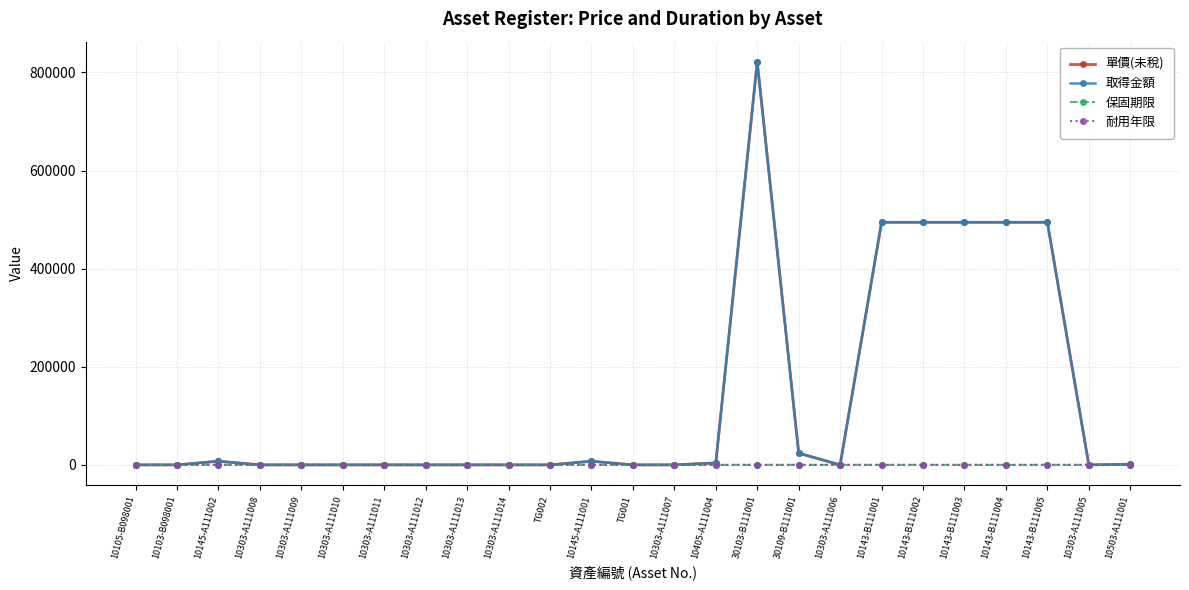

What is the sum of the 耐用年限 values at 10145-A111001 and 10143-B111002?

5.0